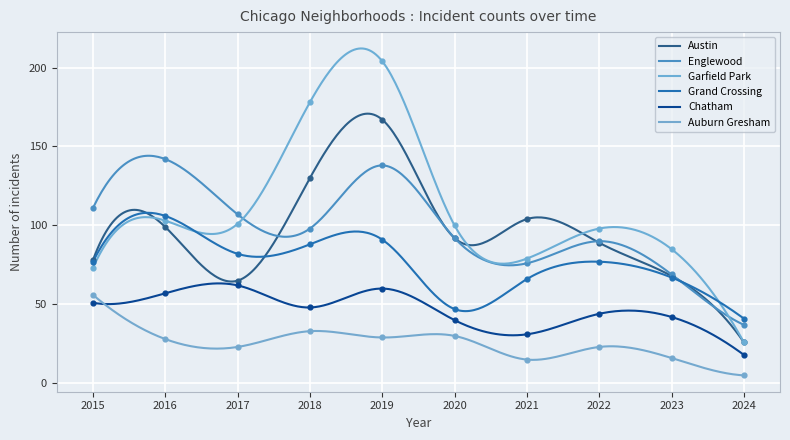

At how many categories does at least one series exceed 161?

2